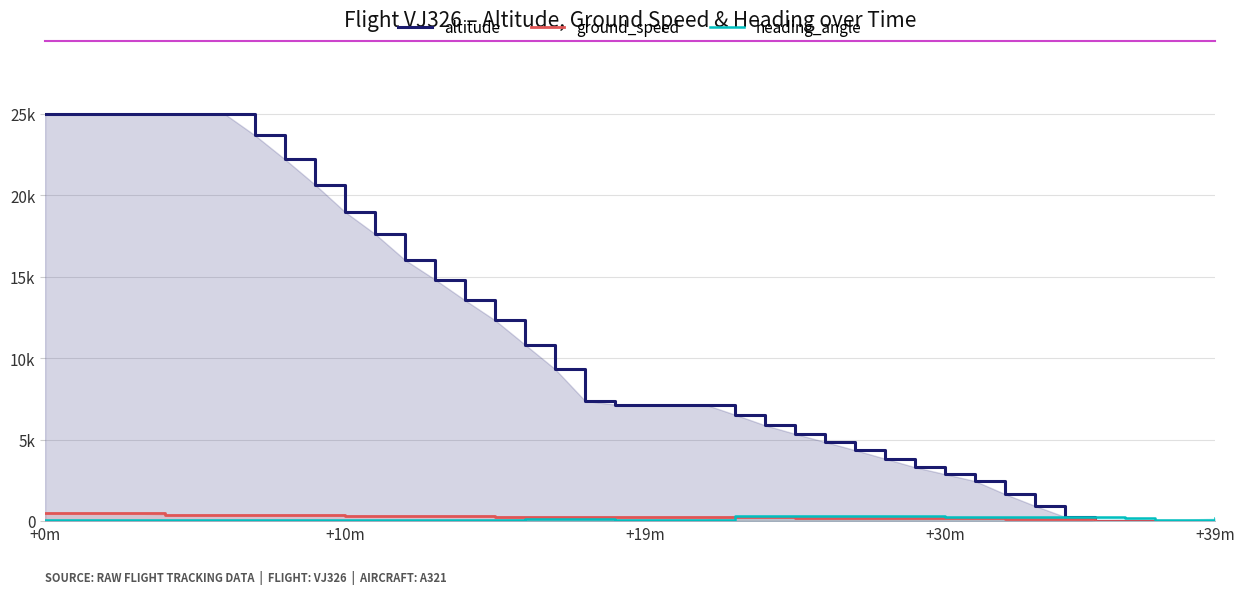

True or false: altitude has more than 0 interior local peaks.

False